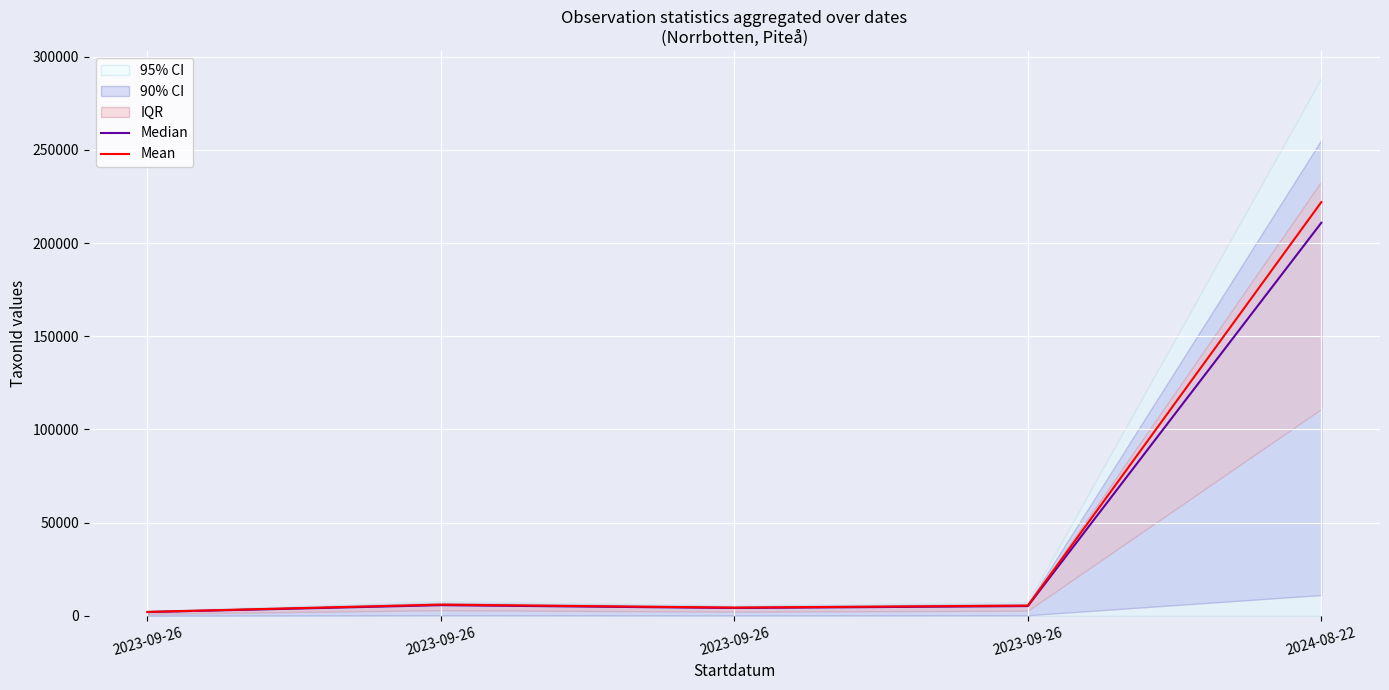

How many lines are shown in the chart?

2